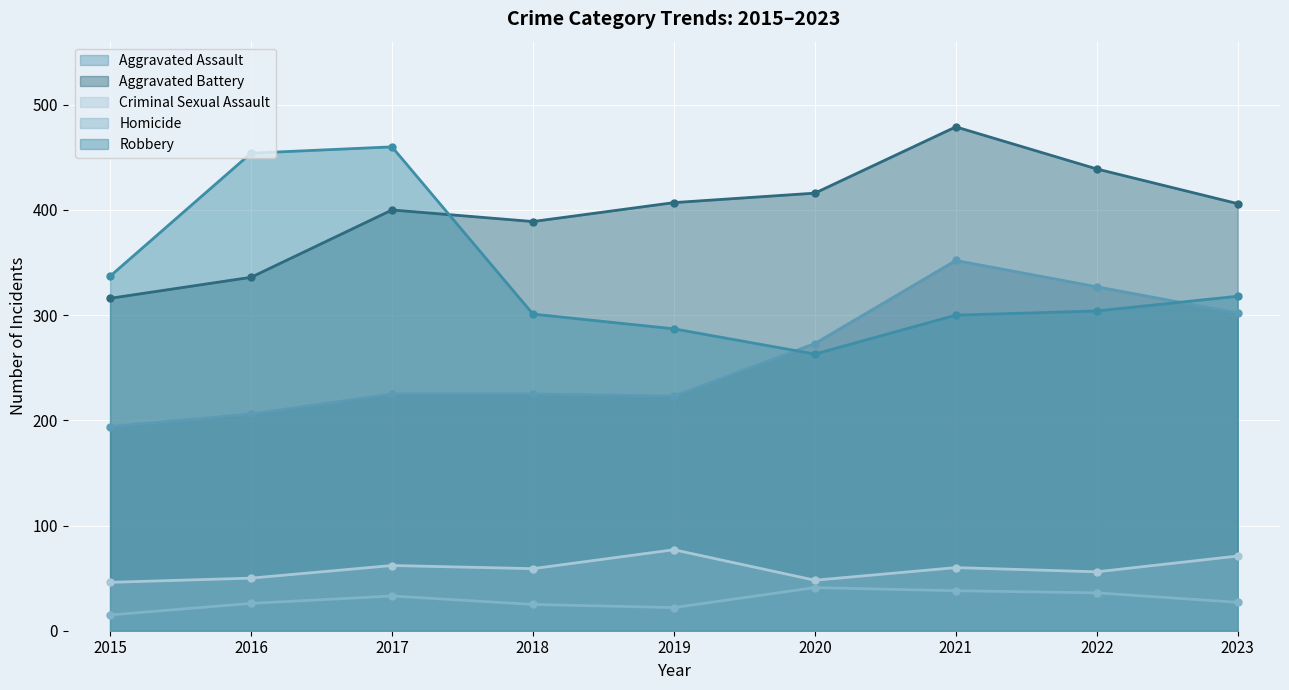

What is the value of the Criminal Sexual Assault point at the 3rd from the left?

62